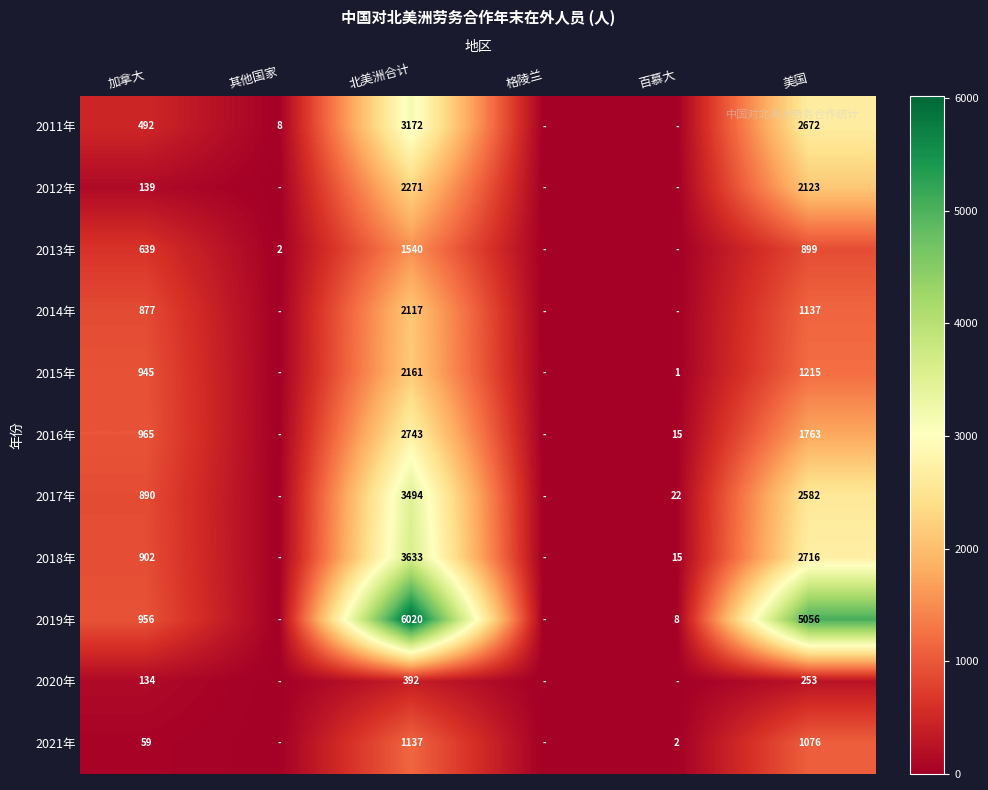

What is the sum of the 2019年 values at 美国 and 百慕大?

5064